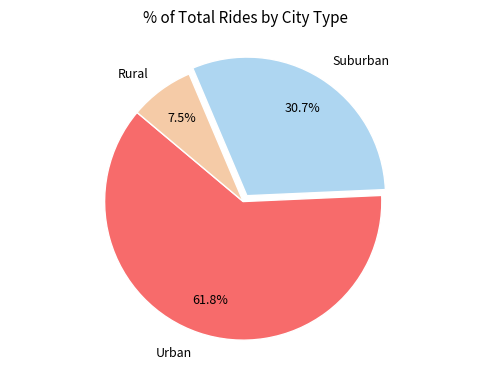

Does any single category account for the majority?

Yes